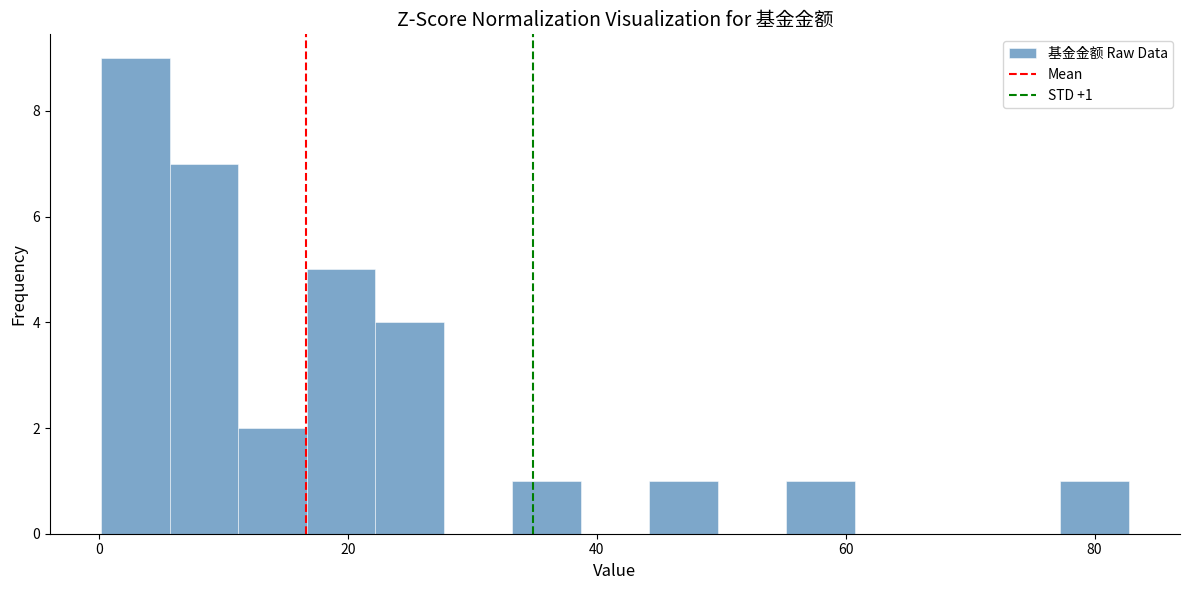

Read against the x-axis, roughly where is the centre of the tallest bar?

2